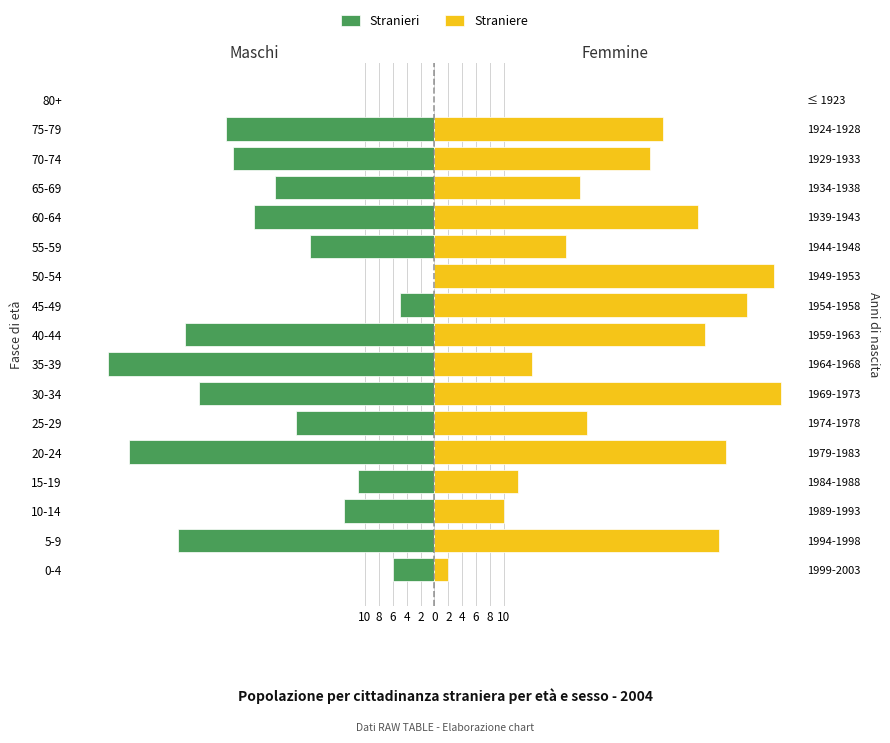

Are the bars grouped side by side (vs. stacked)?

Yes